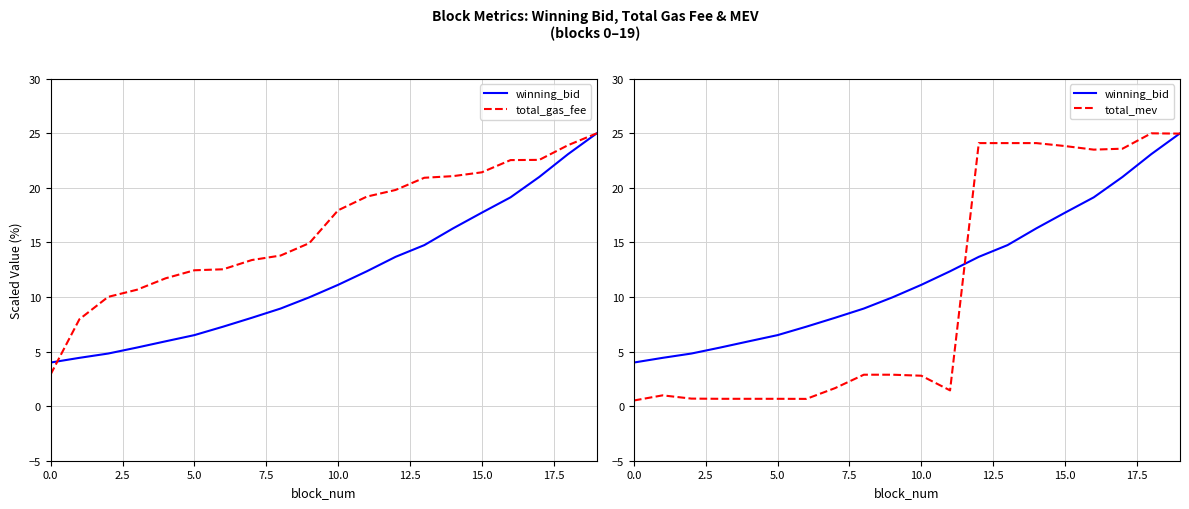

Between which two adjacent categories do total_gas_fee and total_mev first intersect?

11 and 12